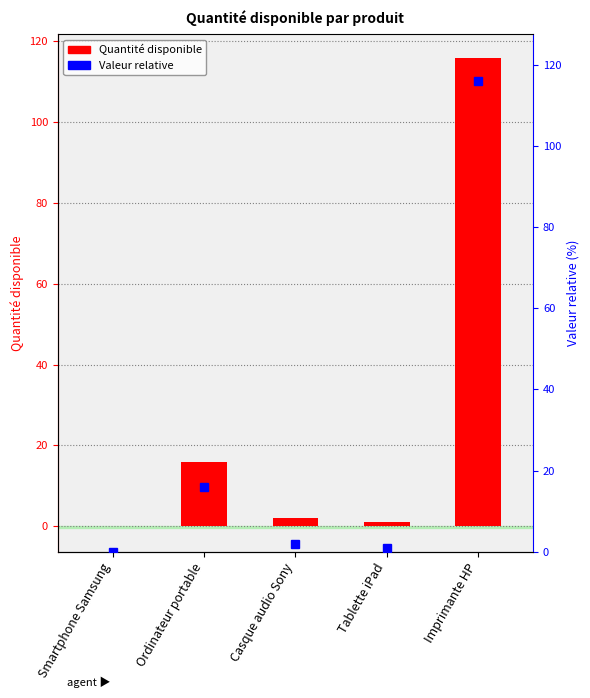

What is the maximum value shown in the chart?

116